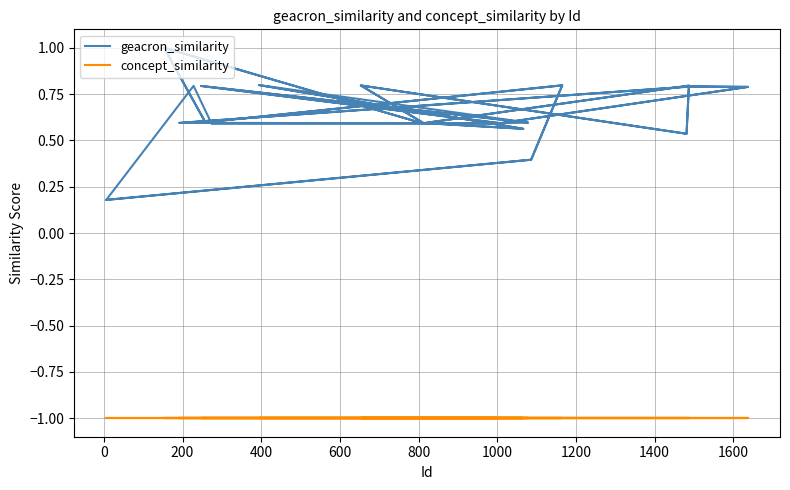

At how many categories does at least one series exceed 0?

40